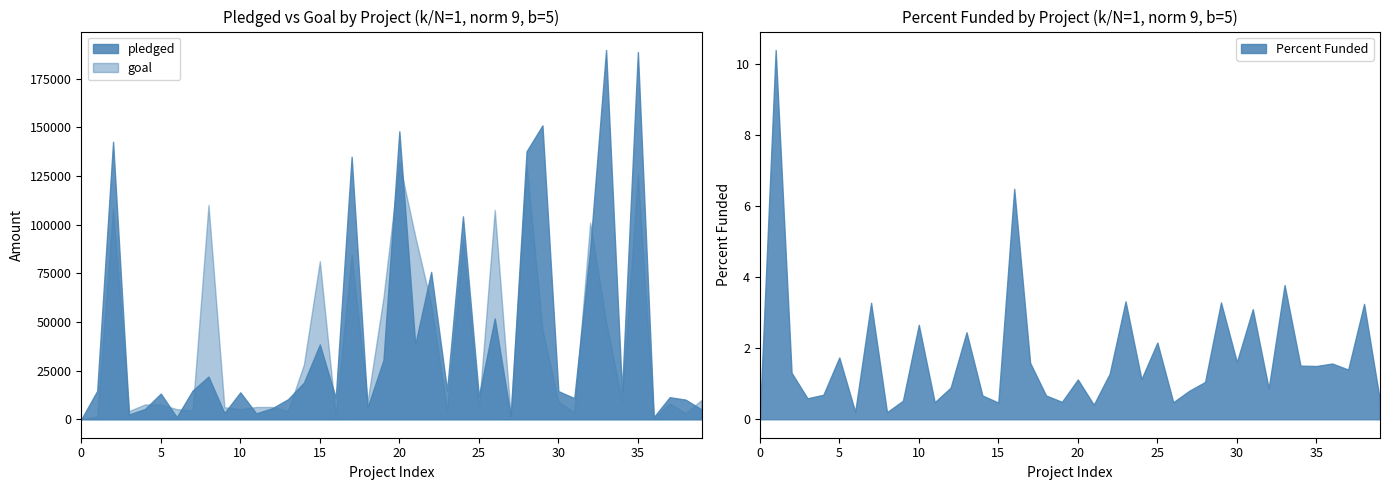

Is the value of pledged at 14 greater than the value of goal at 30?

Yes